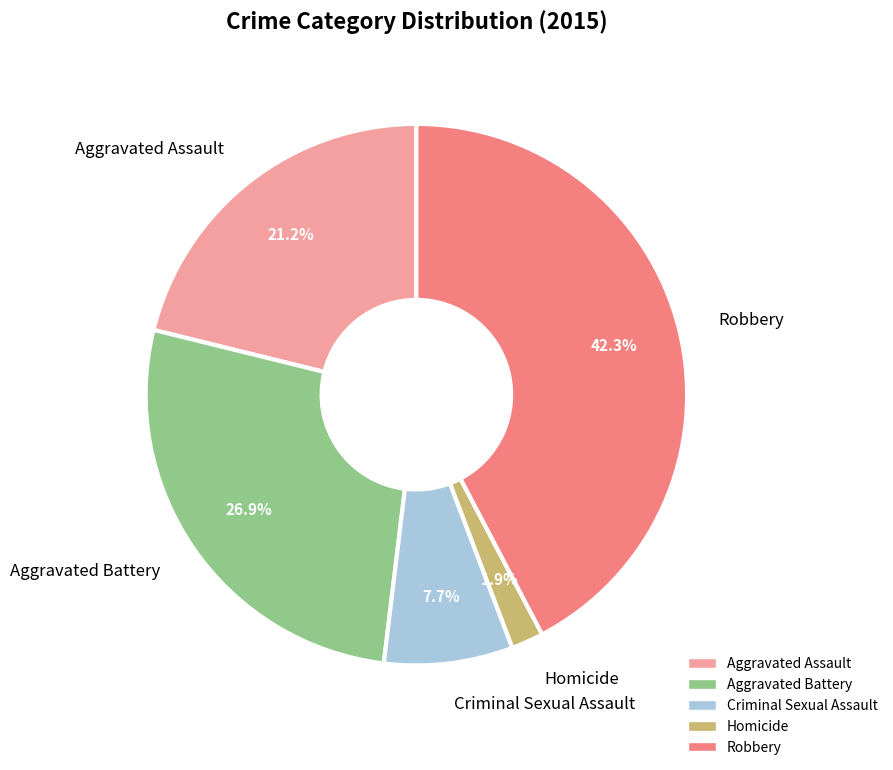

Count the number of slices in the pie.

5